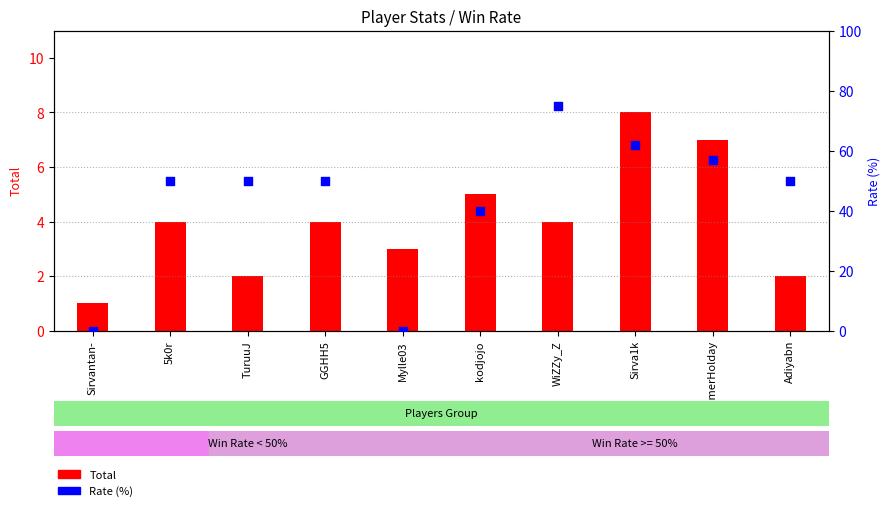

At which category is the sum across all series the highest?

WiZZy_Z